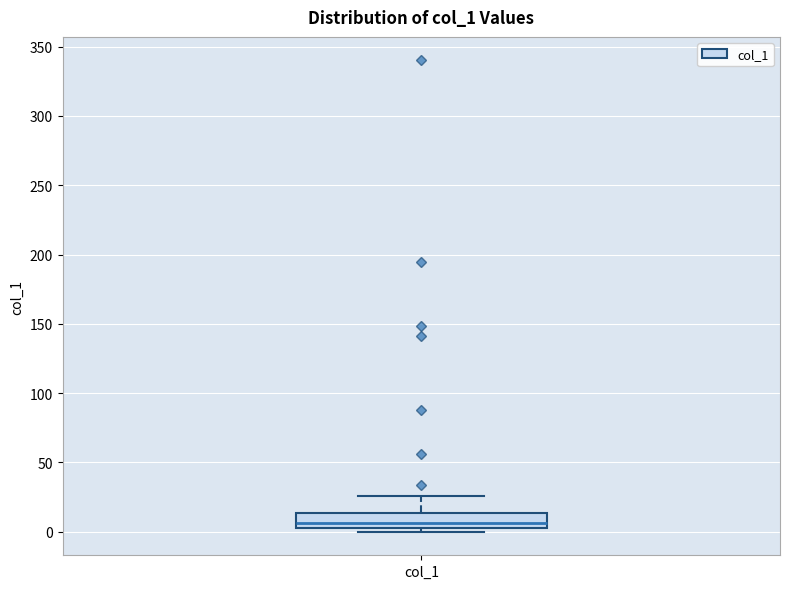

Transcribe this box plot: give where the median line is, the range the box spans, and where the two whiskers end, as read against the y-axis. The values are not printed on the chart, so give them approximately, as read against the axis.

median 5, box 0 to 15, whiskers 0 (just below the box's lower edge) to 25